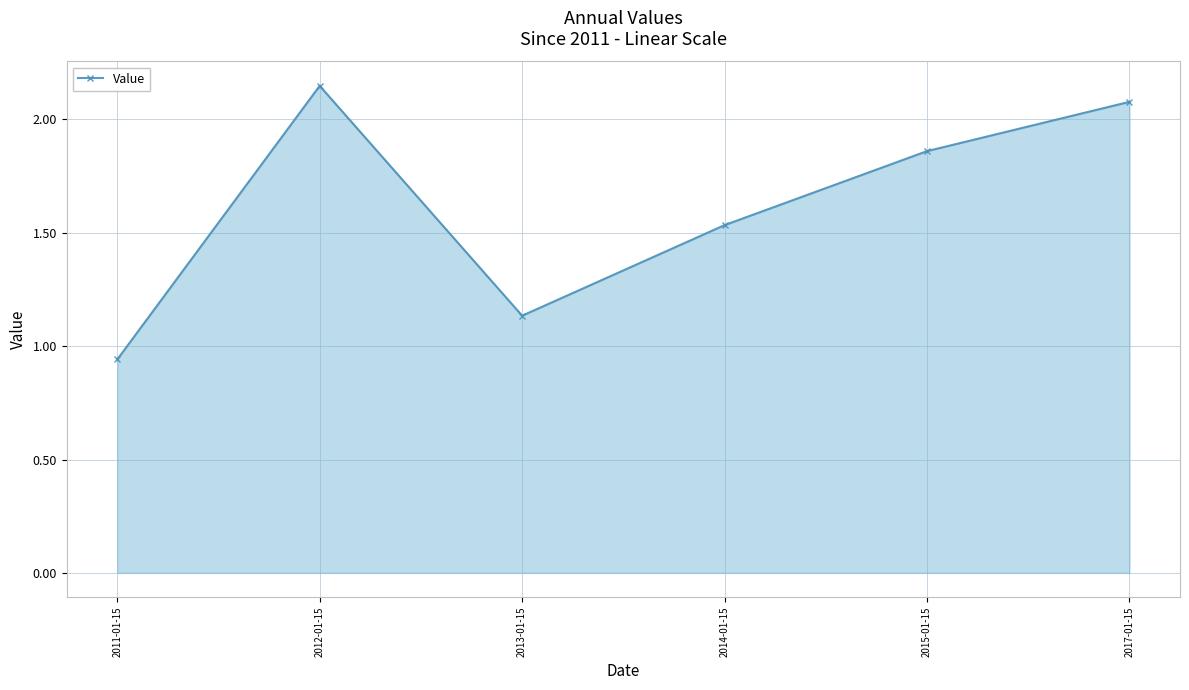

What is the change in value from 2011-01-15 to 2013-01-15?

+0.2